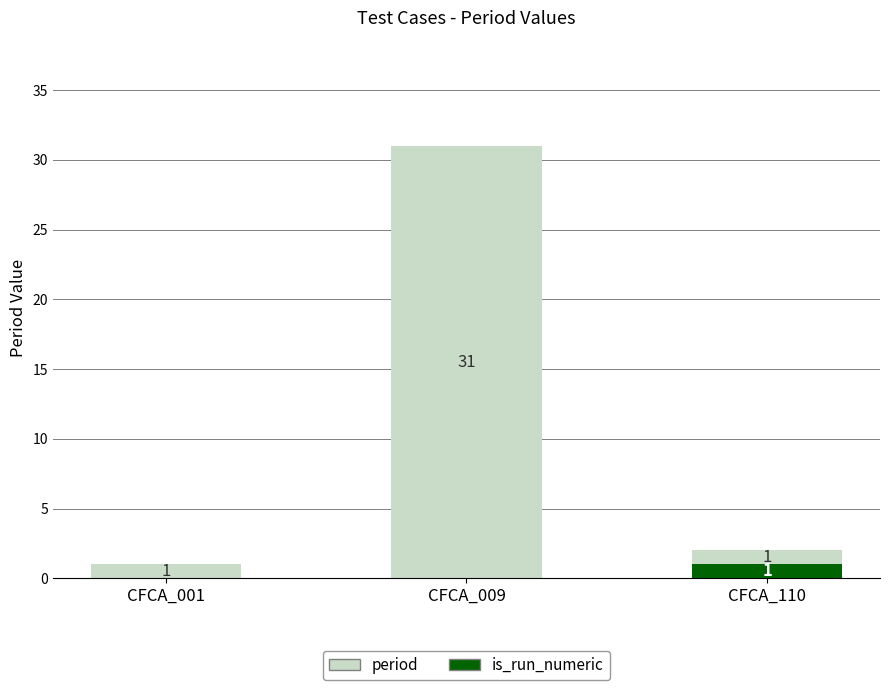

How many categories are shown in the chart?

3